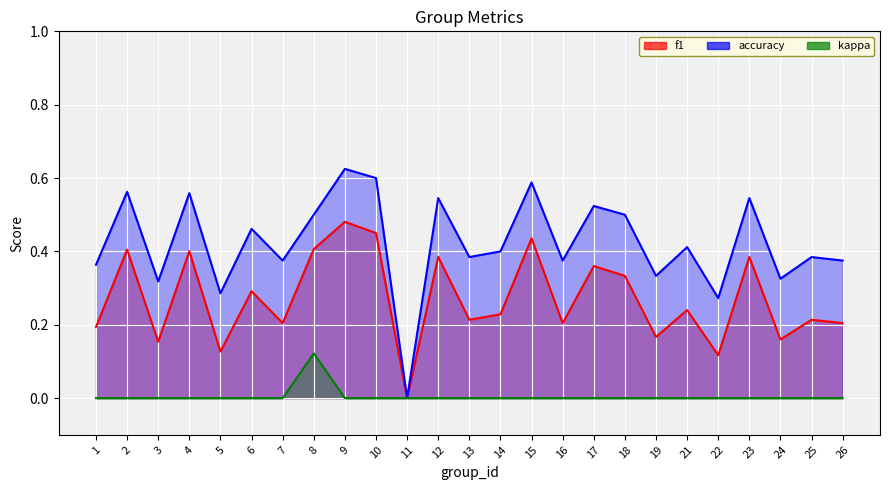

True or false: accuracy has more than 0 points higher than both neighbors.

True